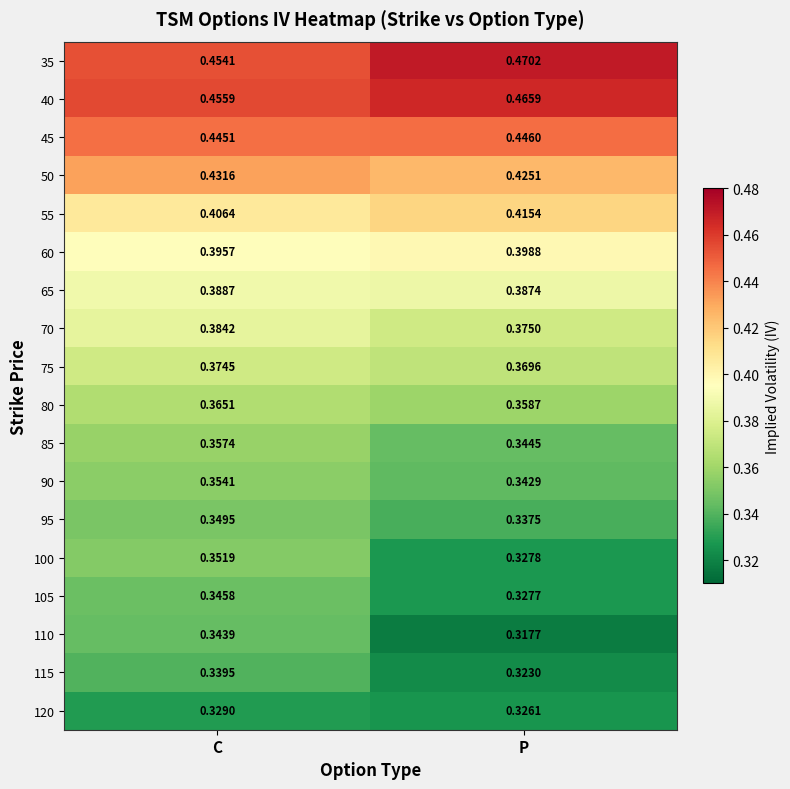

Which category has the highest value across all series?

P